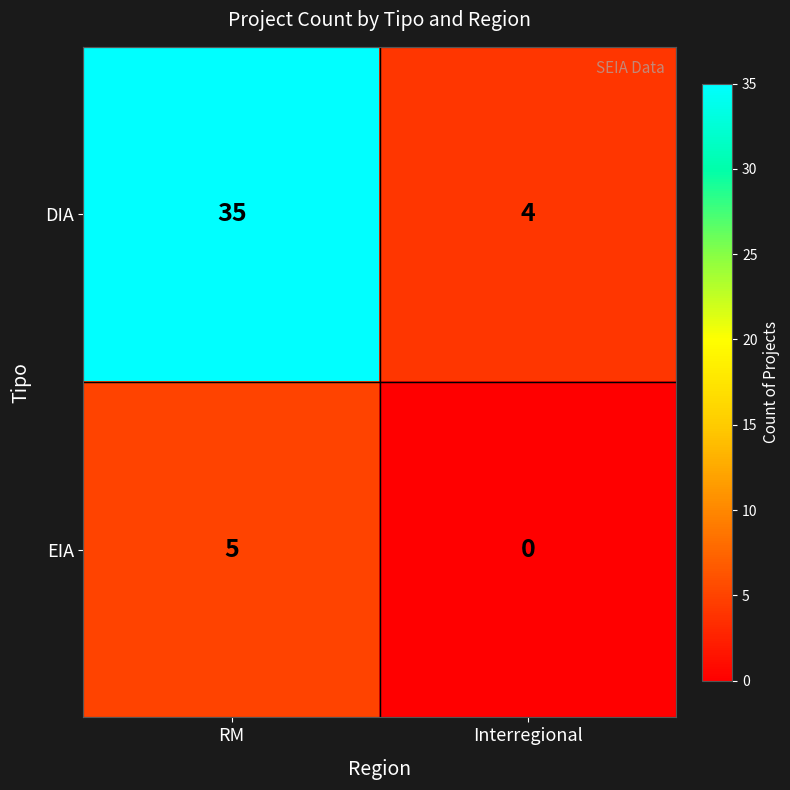

Which category has the lowest value in the DIA series?

Interregional